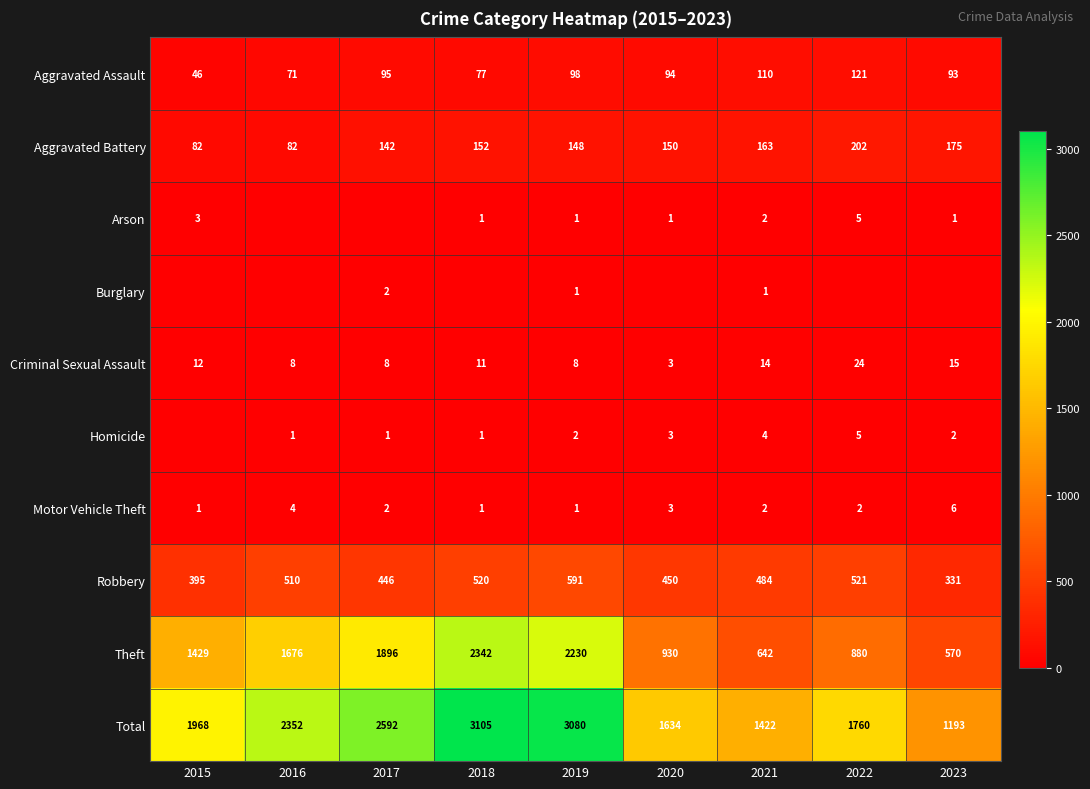

Rank the categories by Total value from highest to lowest.

2018, 2019, 2017, 2016, 2015, 2022, 2020, 2021, 2023